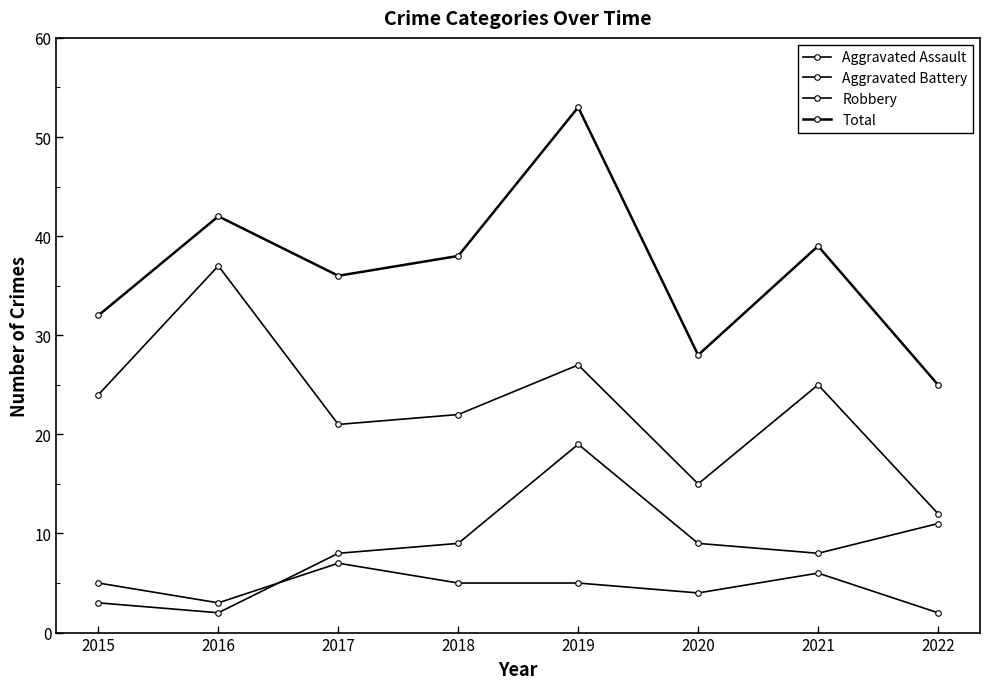

True or false: Total and Robbery intersect in this chart.

False